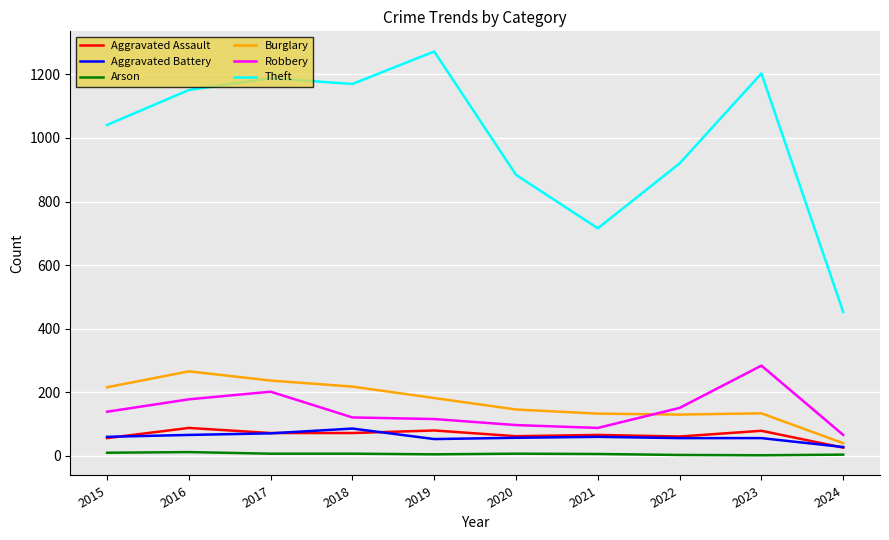

The value of Aggravated Battery at 2024 is 28. True or false?

True